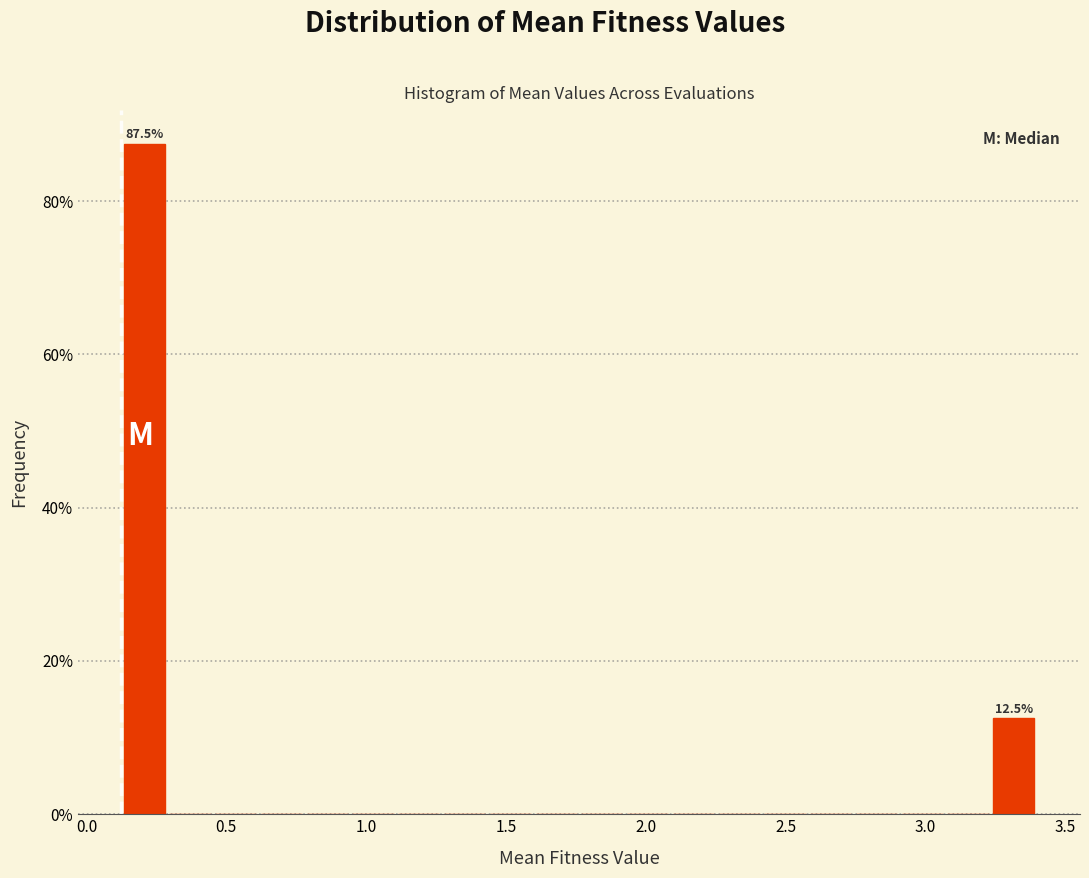

Around what value on the x-axis is the tallest bar? Give the approximate position of its centre, as read against the axis.

0.20